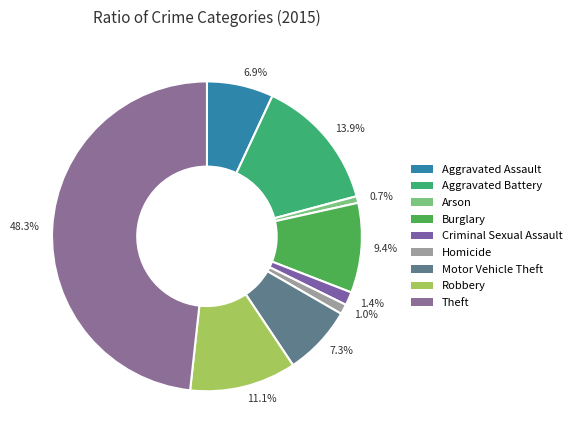

Is there any slice that represents more than half of the pie?

No